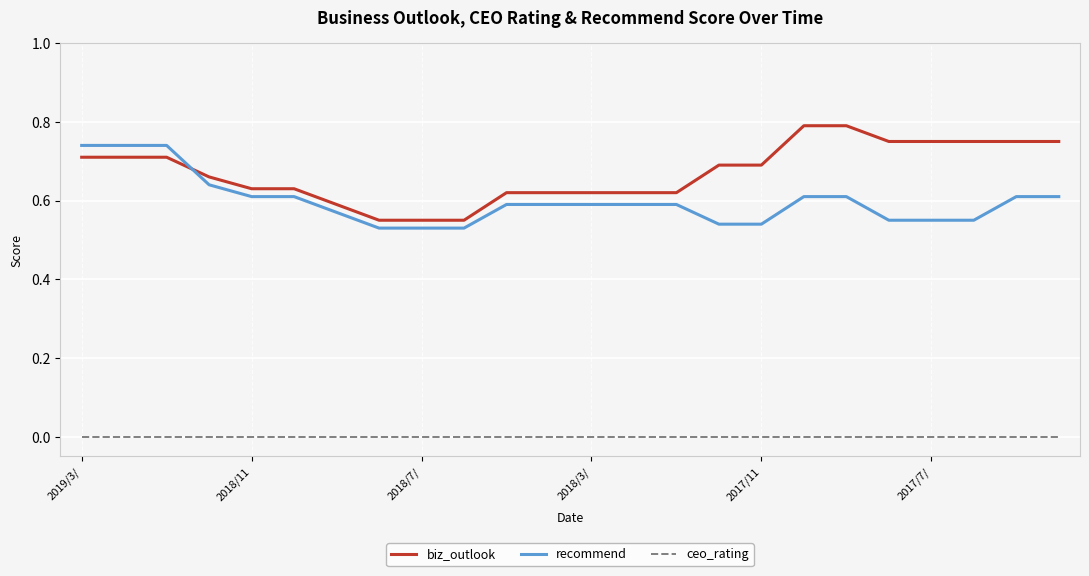

Rank the series by their maximum value, from lowest to highest.

ceo_rating, recommend, biz_outlook